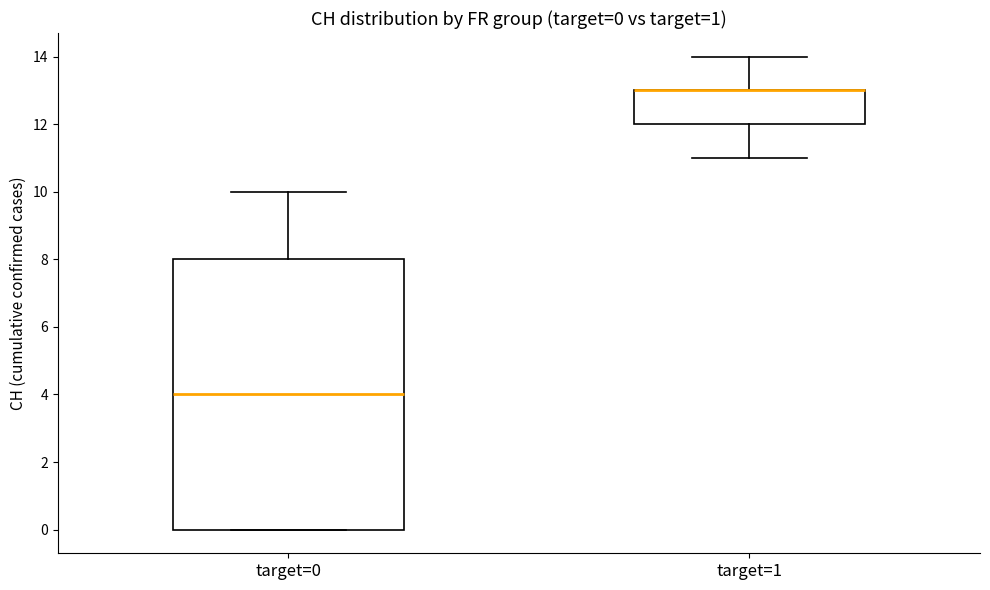

Which box is the tallest, from its lower edge to its upper edge?

target=0